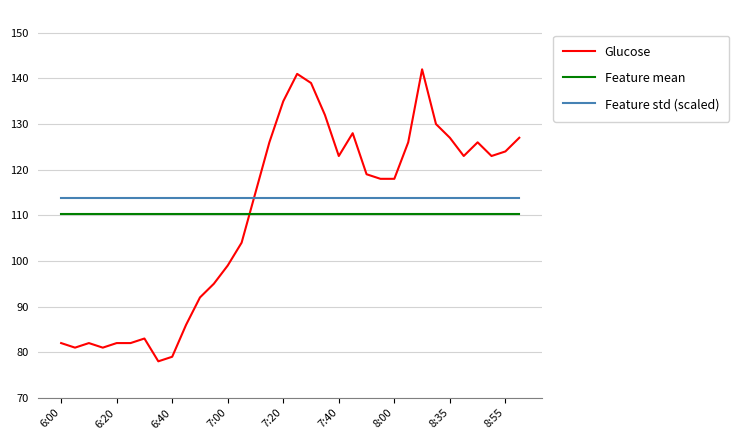

Which series has the largest range (max minus min)?

Glucose